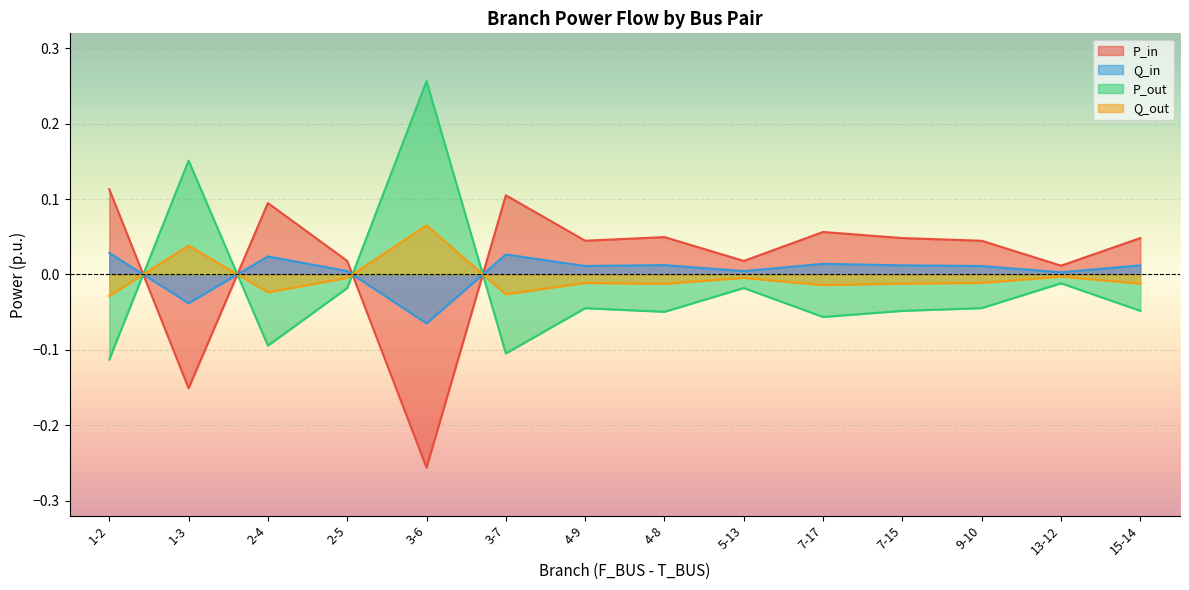

Which series has the widest spread of values?

P_out